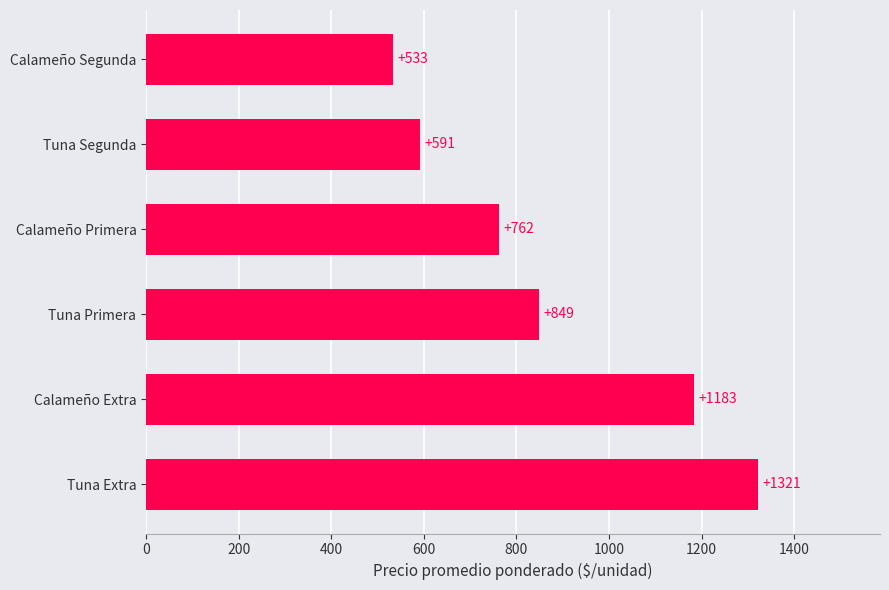

What is the sum of all values?

5239